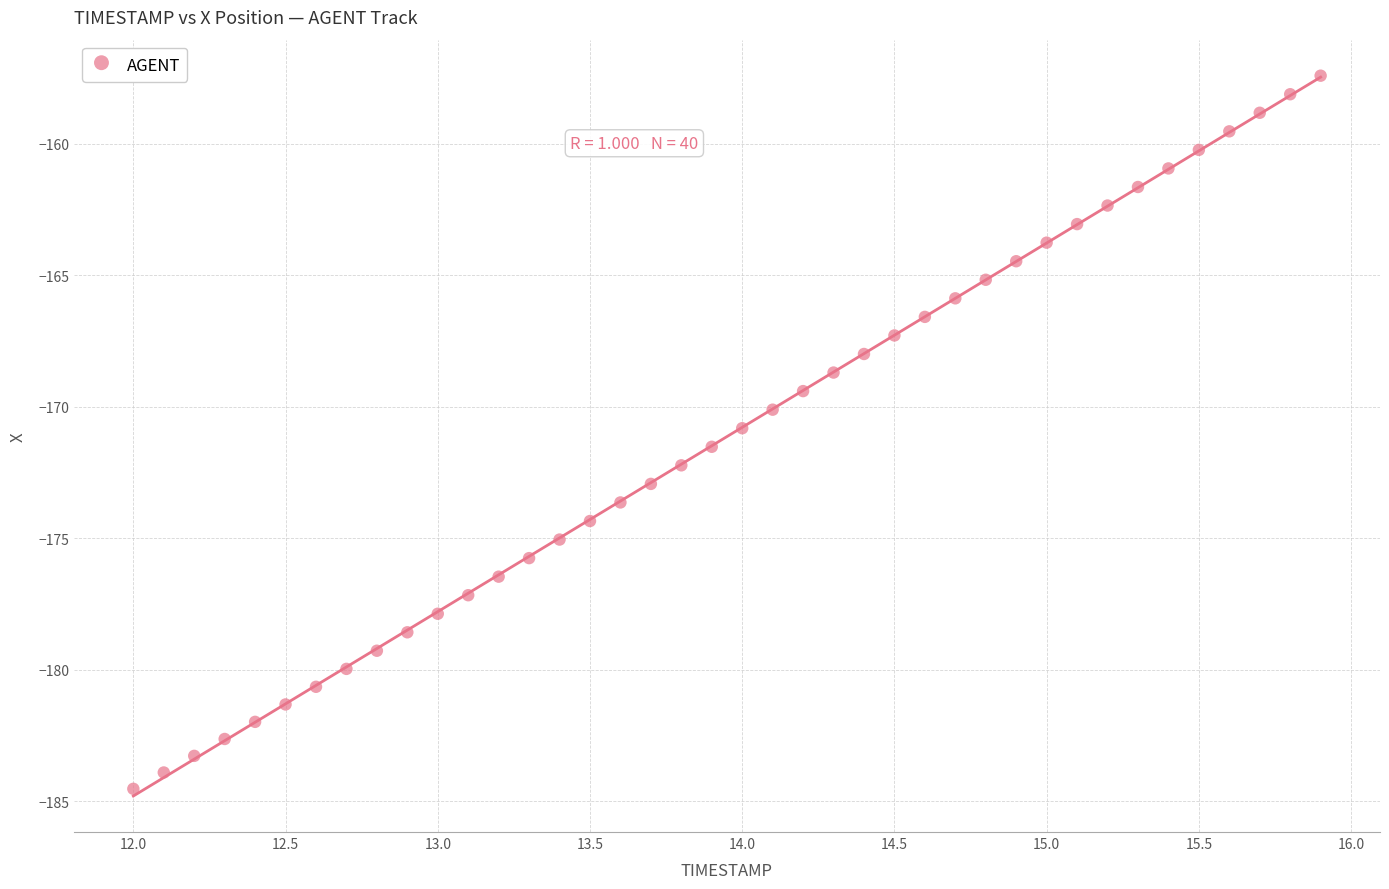

What is the range of Y values (max minus min)?

27.1